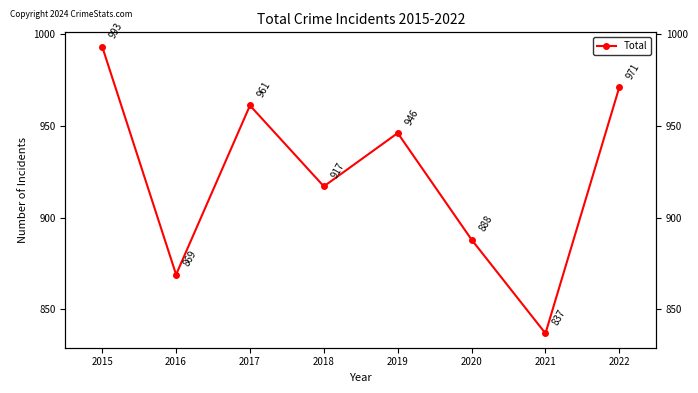

What is the difference between the maximum and second lowest values?

124